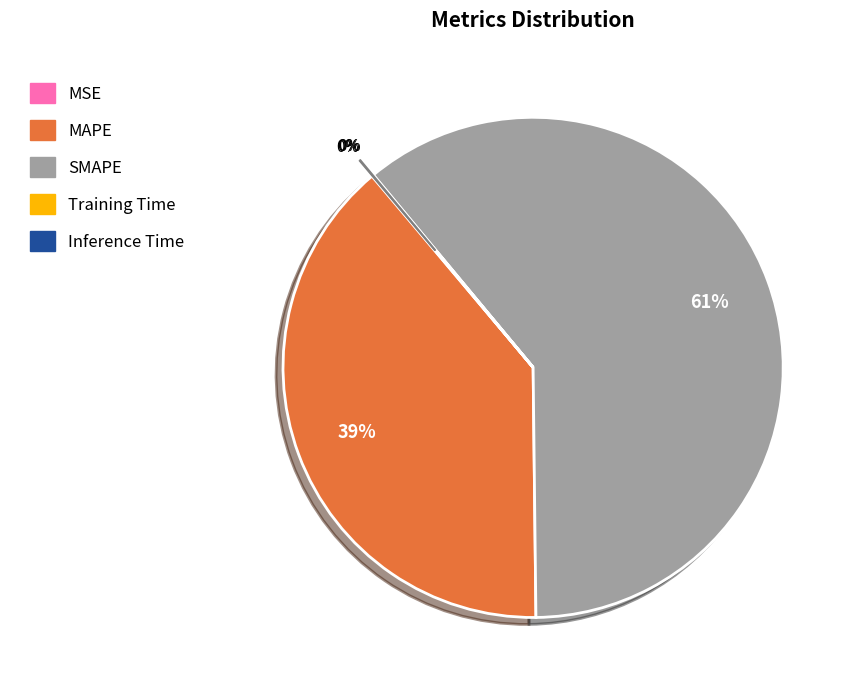

To the nearest percent, what is the average slice percentage?

20%